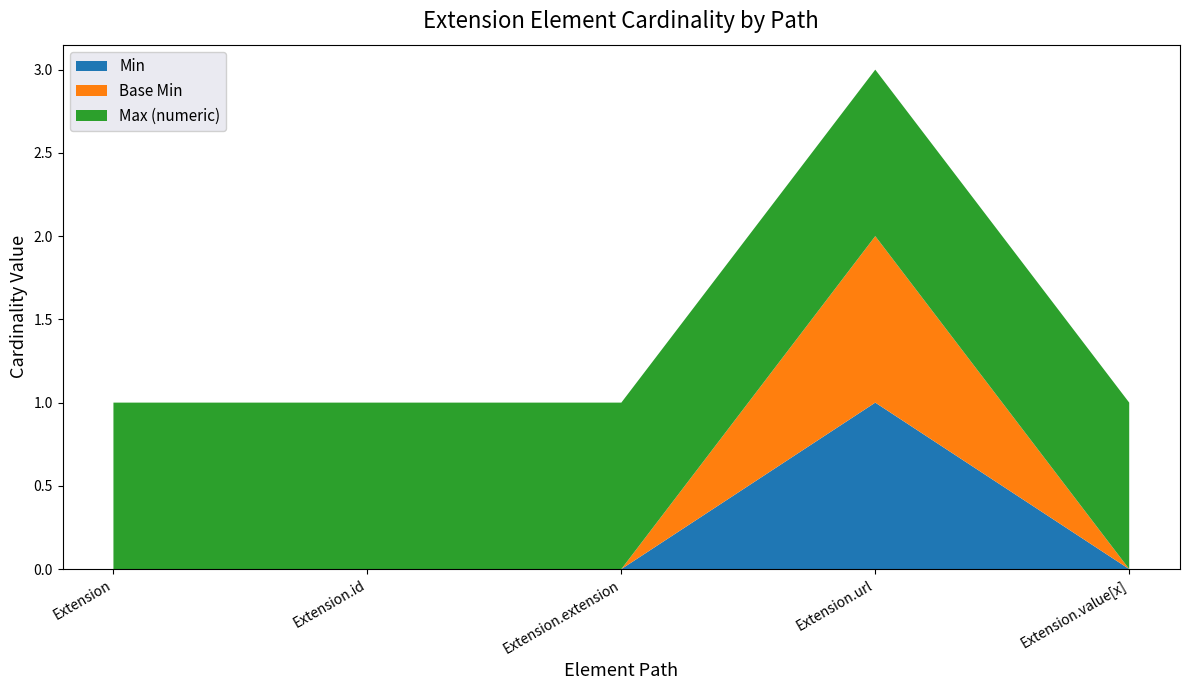

Reading right to left, extract all data points from this chart.

Min: 0	1	0	0	0
Base Min: 0	1	0	0	0
Max (numeric): 1	1	1	1	1